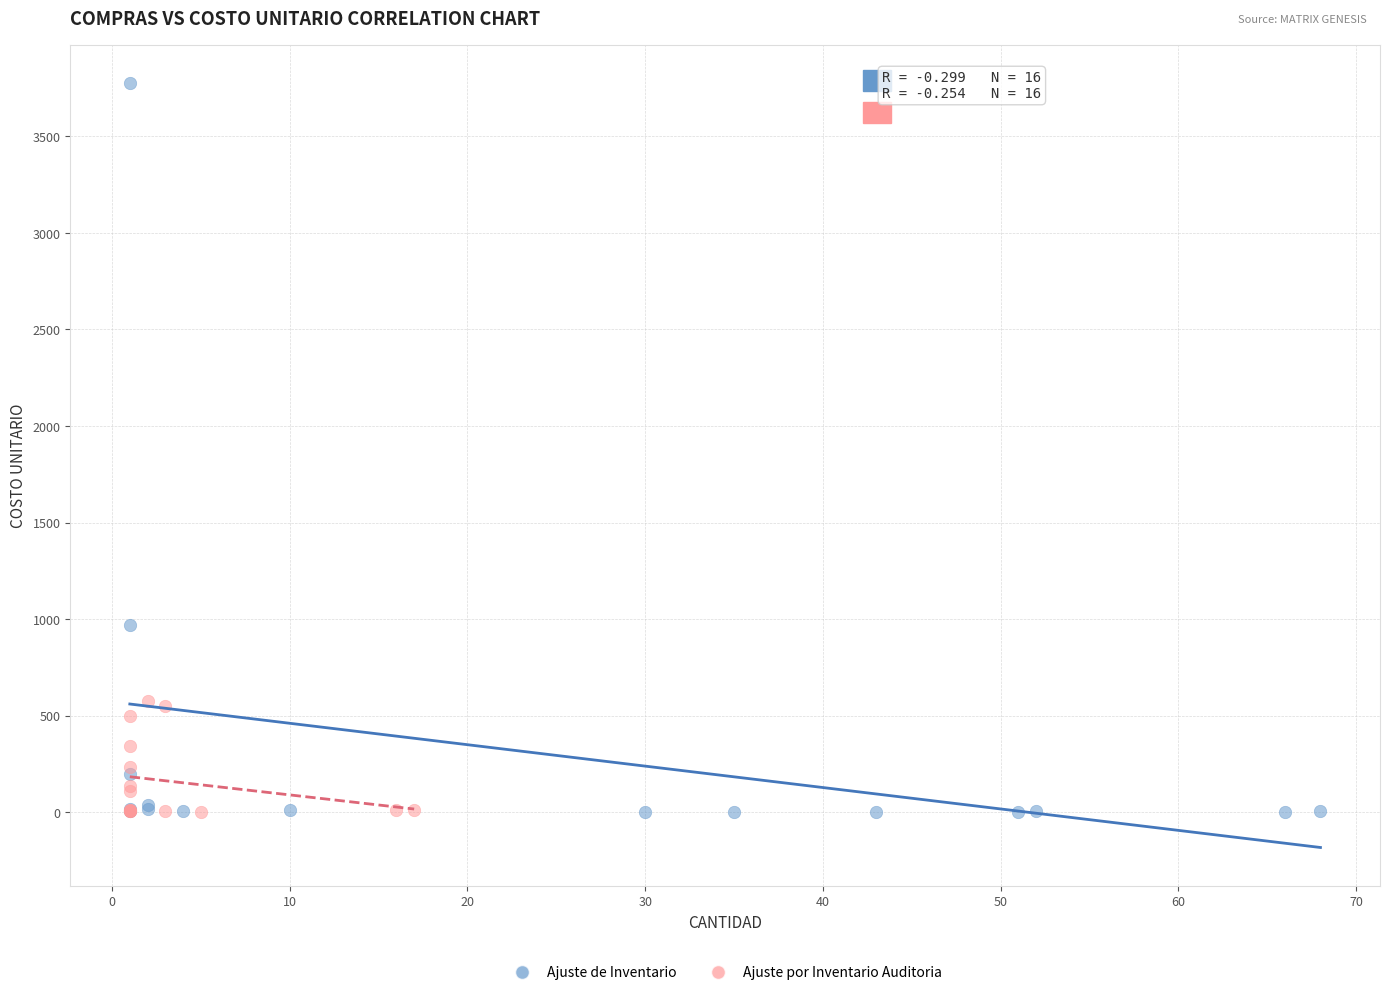

Which series reaches the maximum Y coordinate?

Ajuste de Inventario